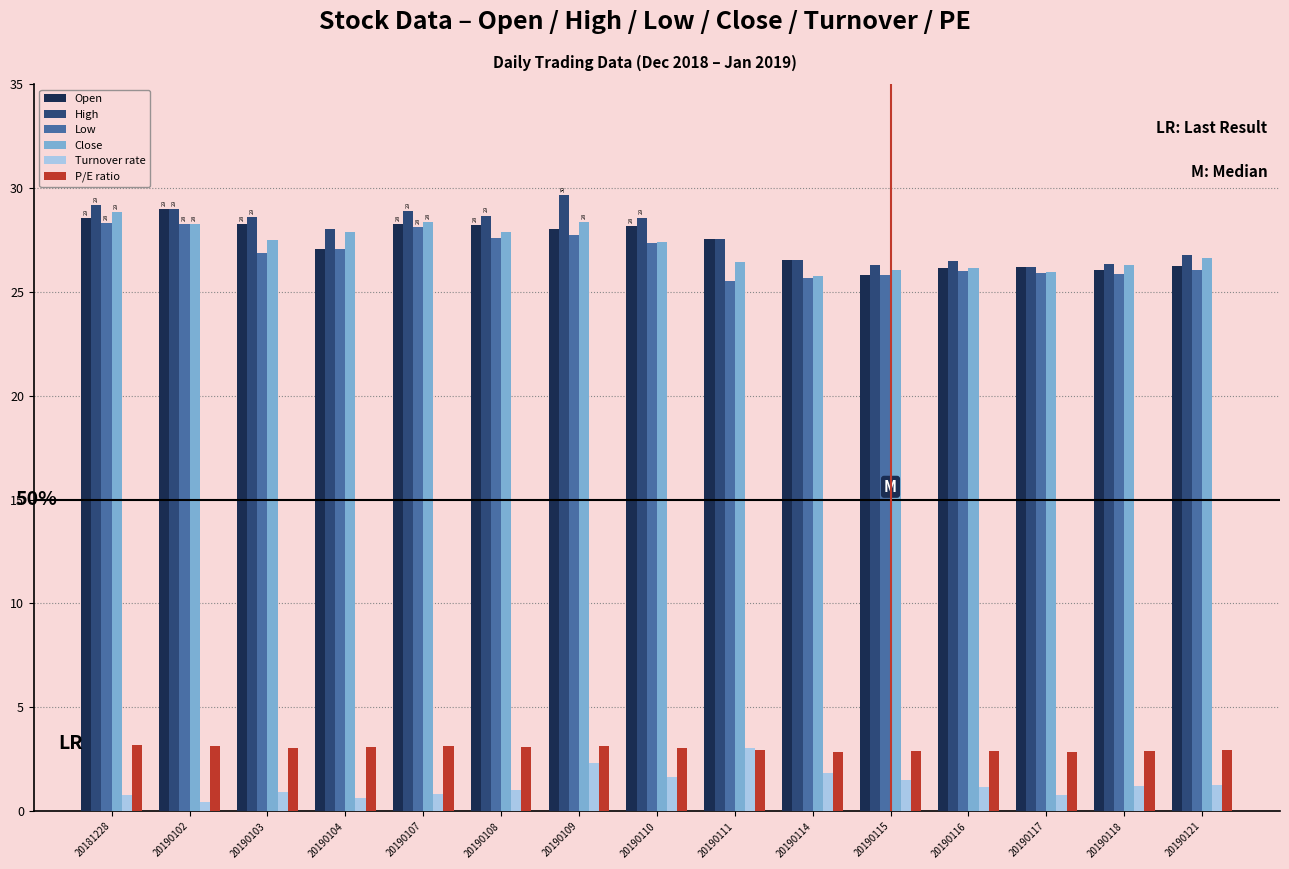

What is the average value of the High series?

27.8